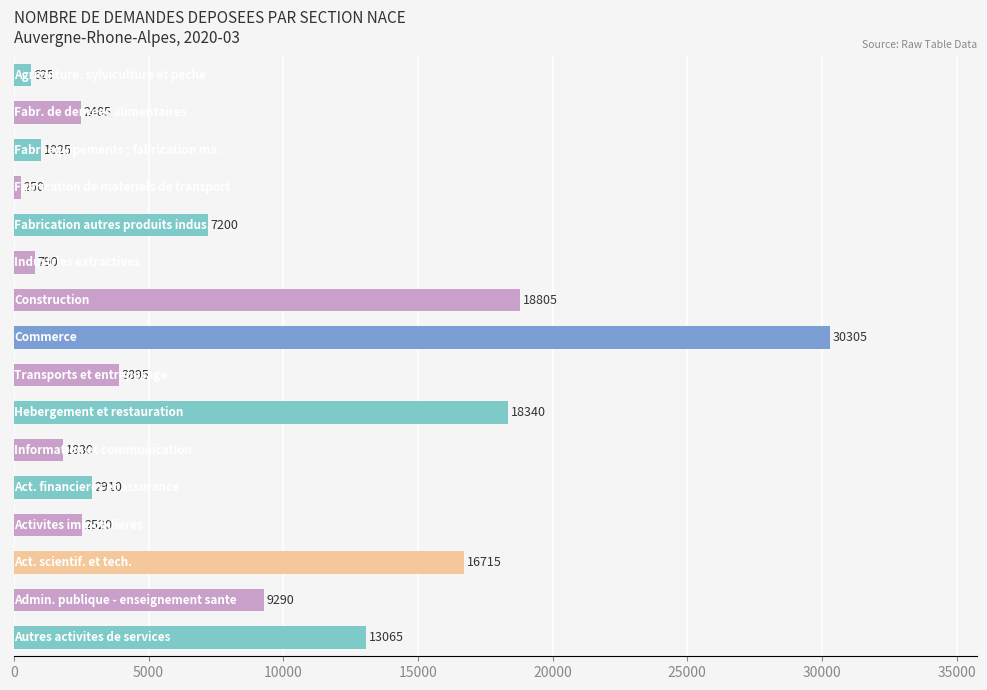

What is the minimum value shown in the chart?

250